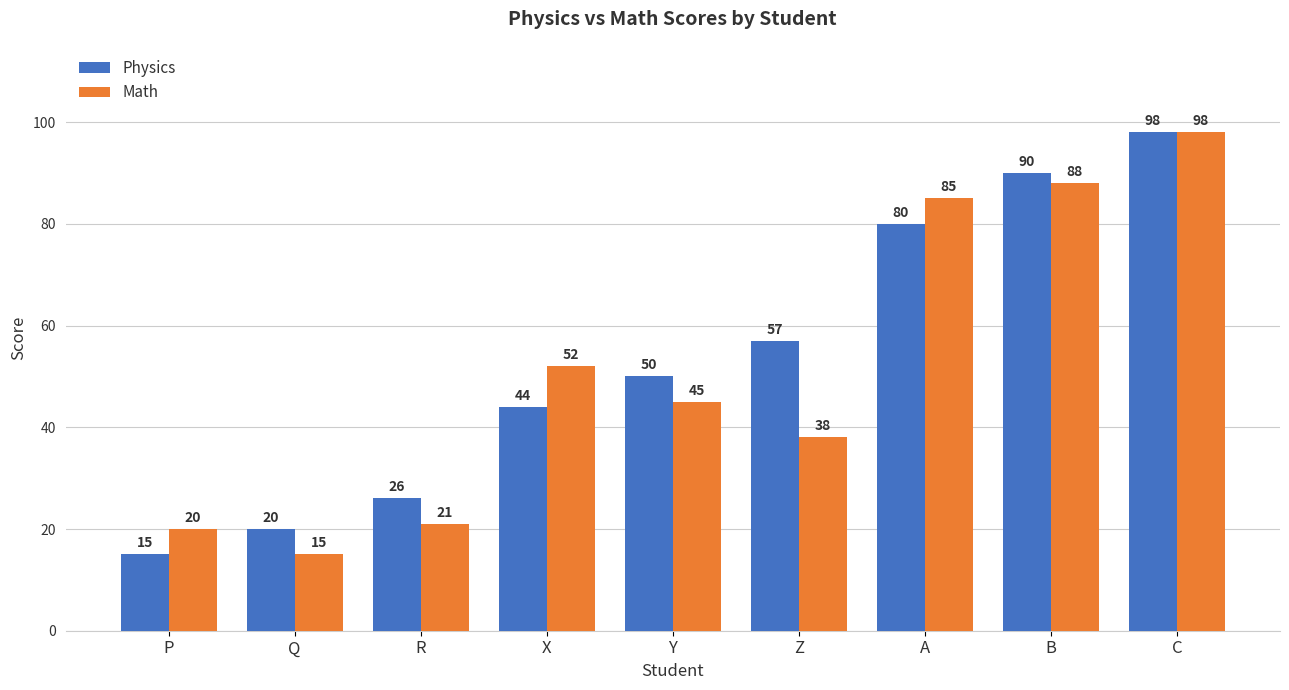

True or false: Math has a value of 77 at Y.

False